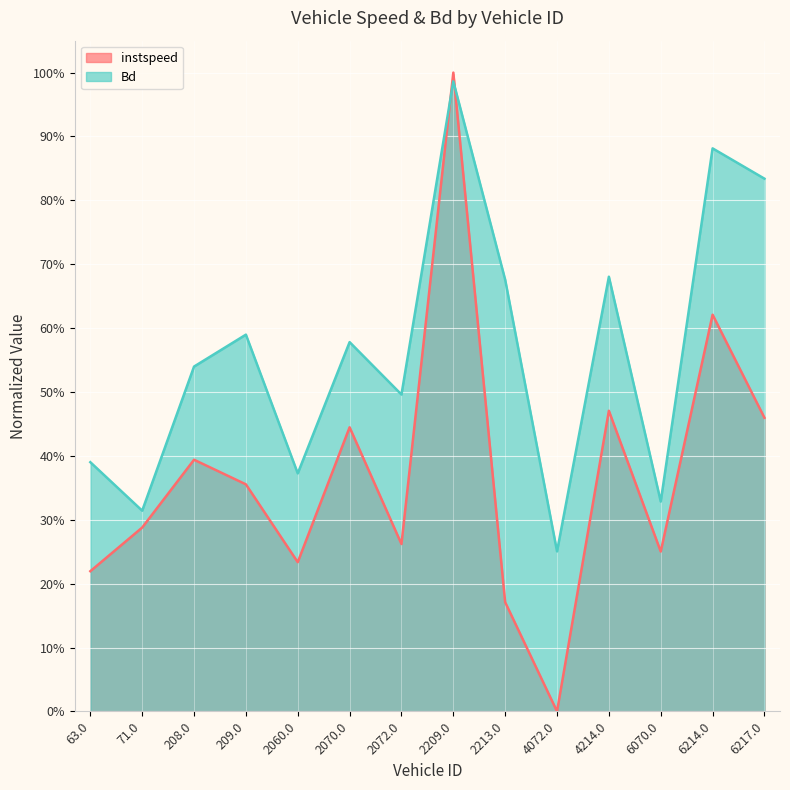

Which series has the widest spread of values?

instspeed